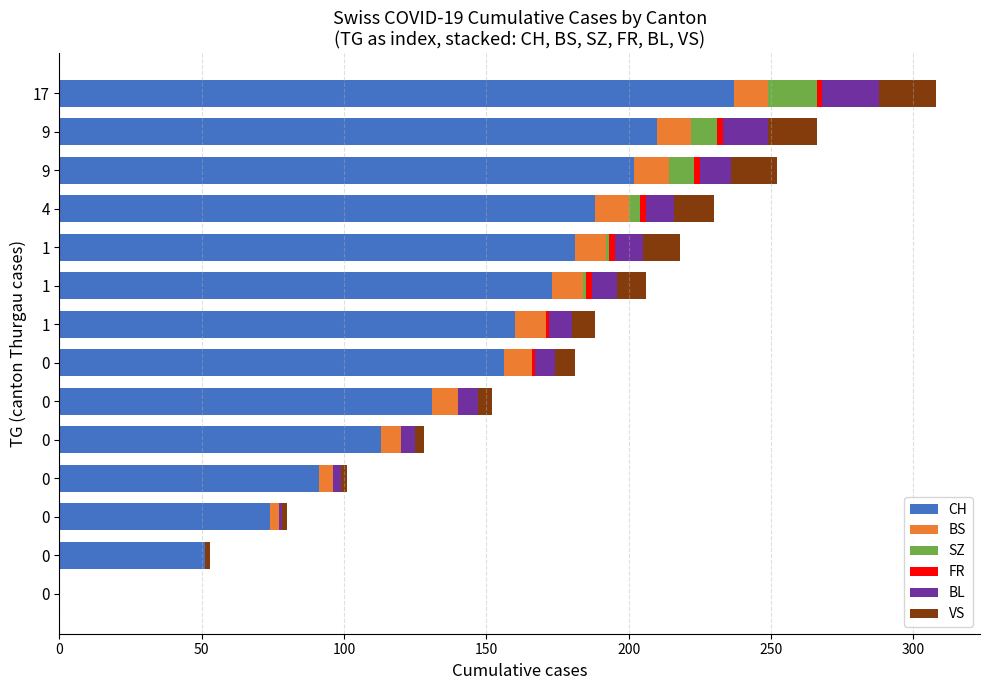

How many data points does each series have?

14